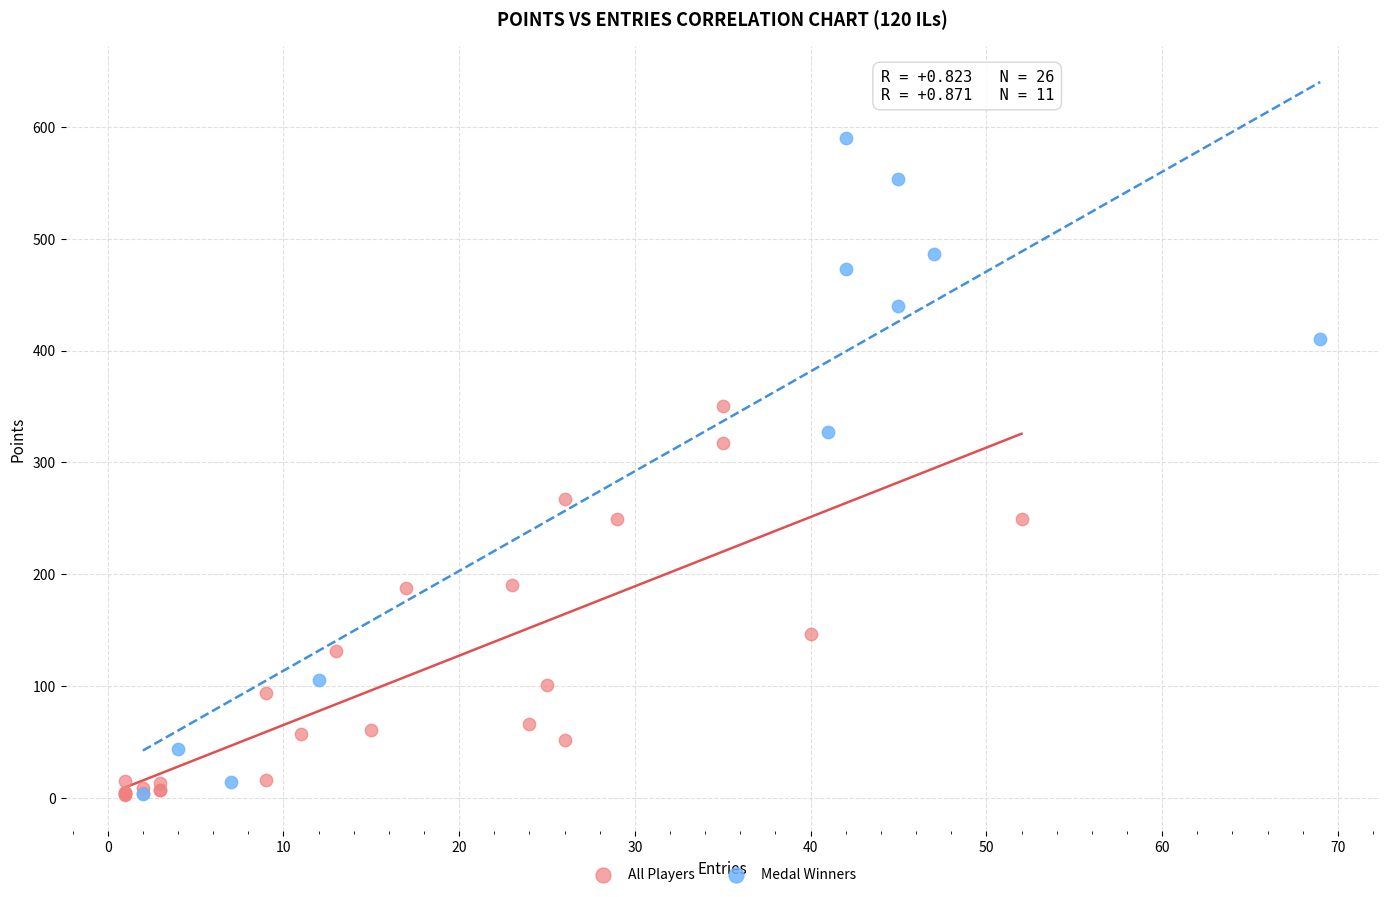

Which series has the widest spread of Y values?

Medal Winners